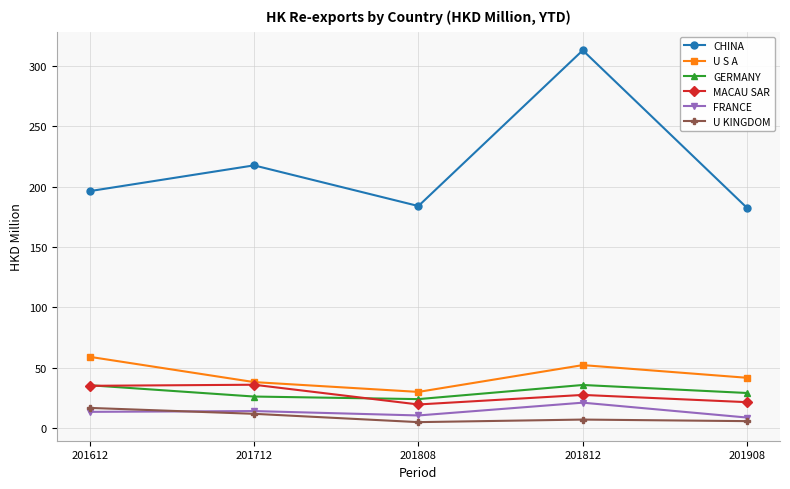

How many values in the MACAU SAR series exceed 27?

3